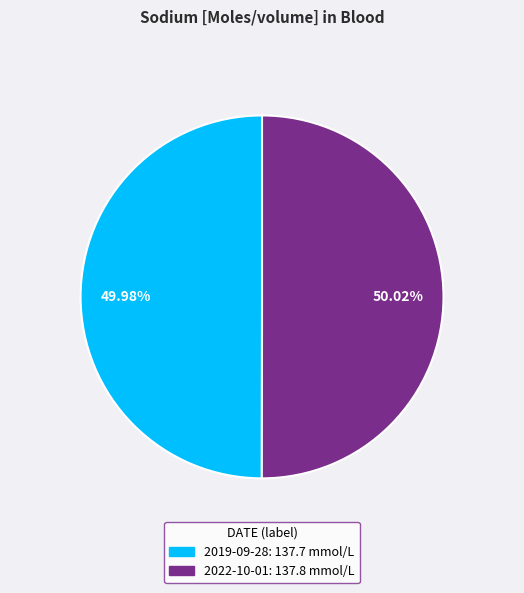

Does any single category account for the majority?

Yes